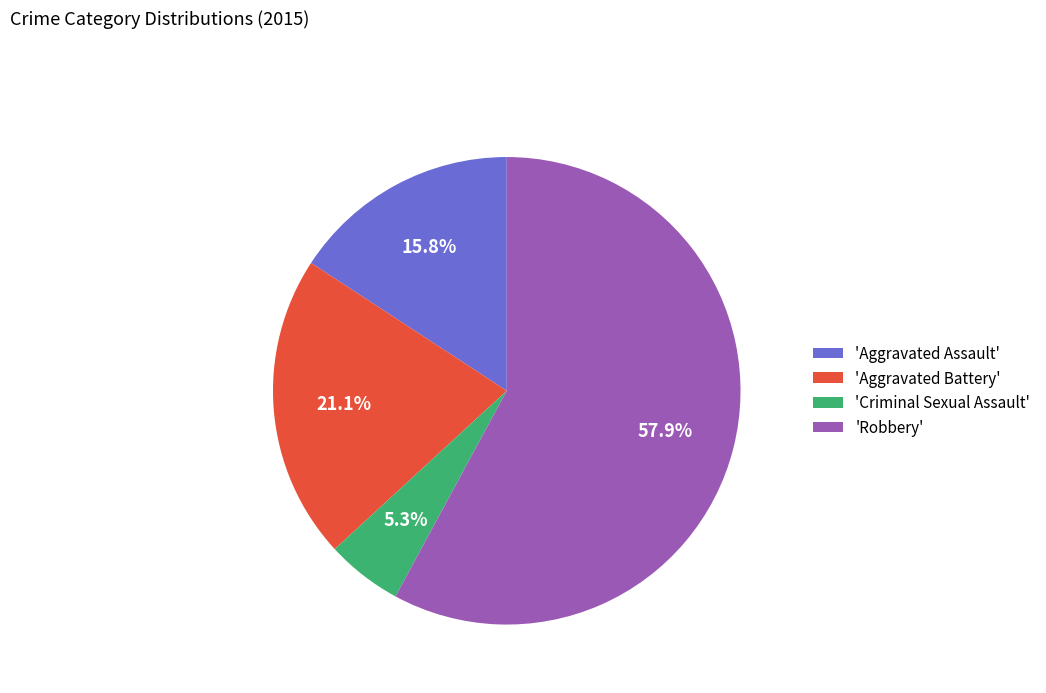

Is there a majority slice in this chart?

Yes